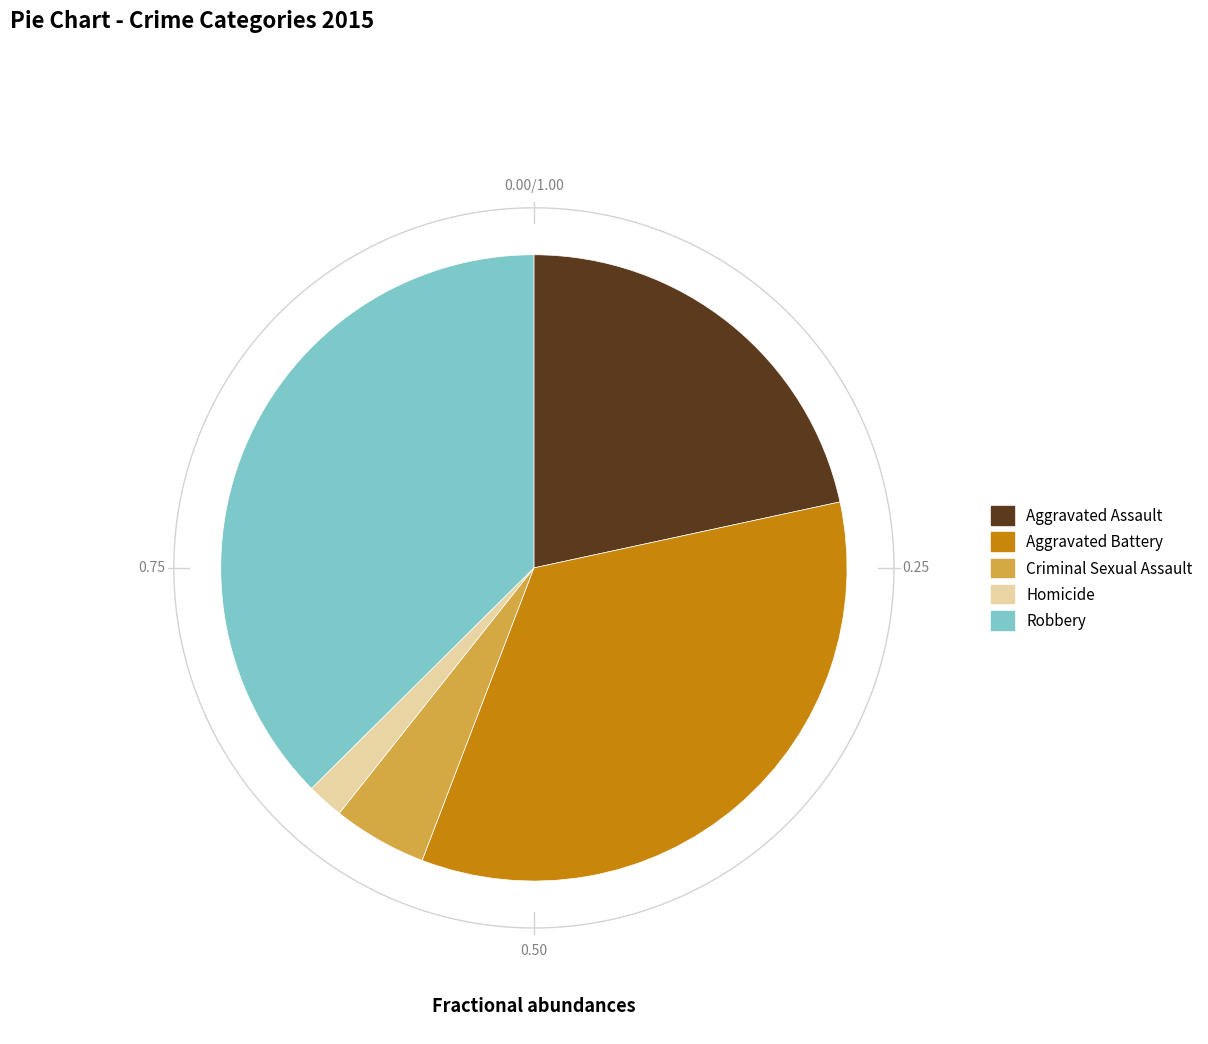

To the nearest percent, what portion does Aggravated Assault represent?

22%